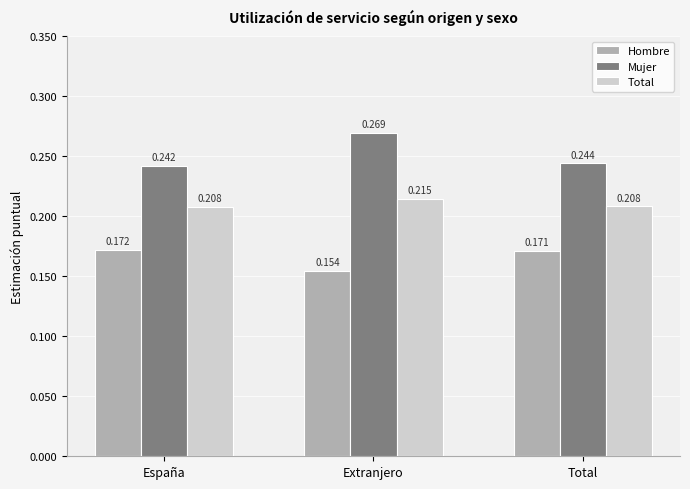

Which category has the highest value in the Mujer series?

Extranjero